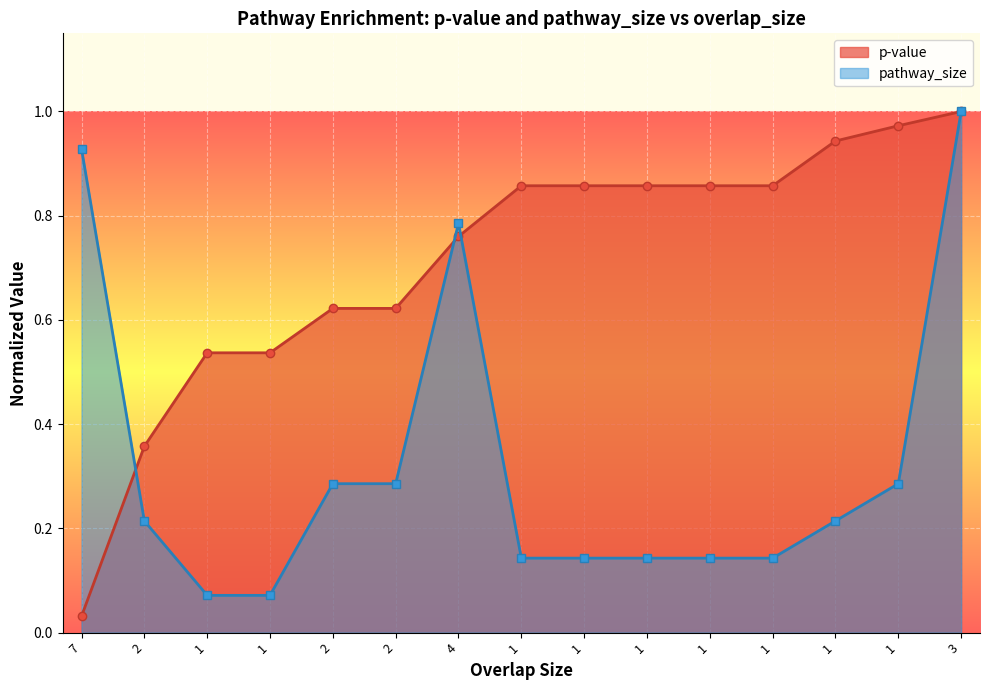

What is the sum of the p-value values at 1 and 3?

1.5